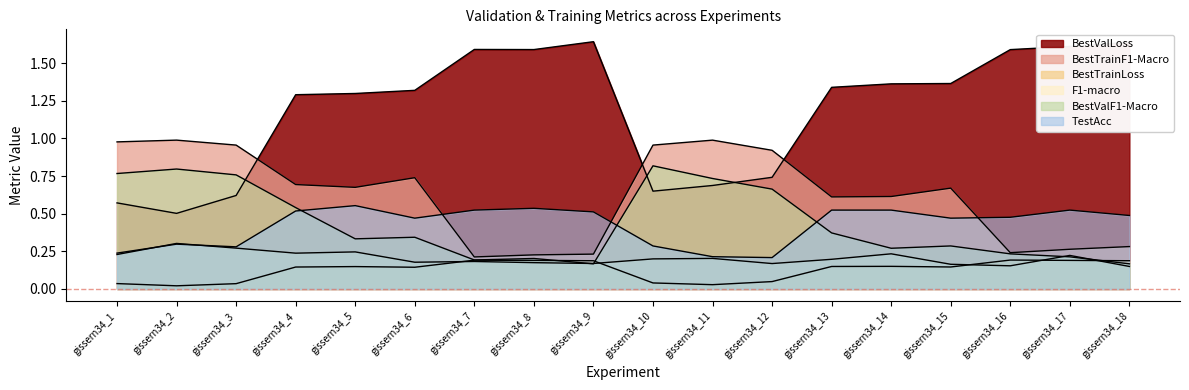

List the series in order of their peak value, highest first.

BestValLoss, BestTrainF1-Macro, BestValF1-Macro, TestAcc, F1-macro, BestTrainLoss